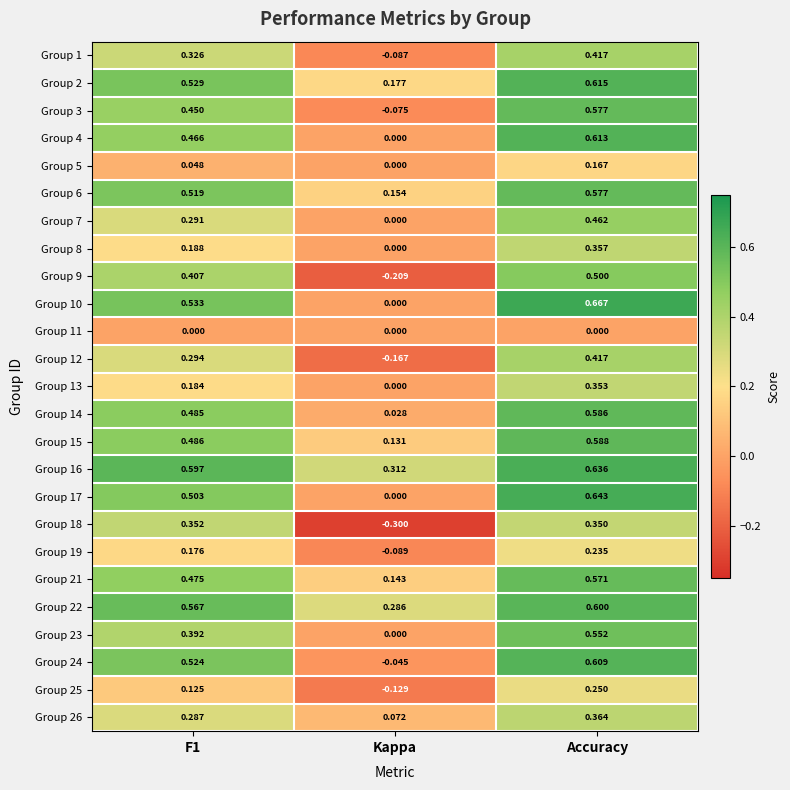

Is the value of Group 23 at Accuracy greater than the value of Group 2 at Kappa?

Yes